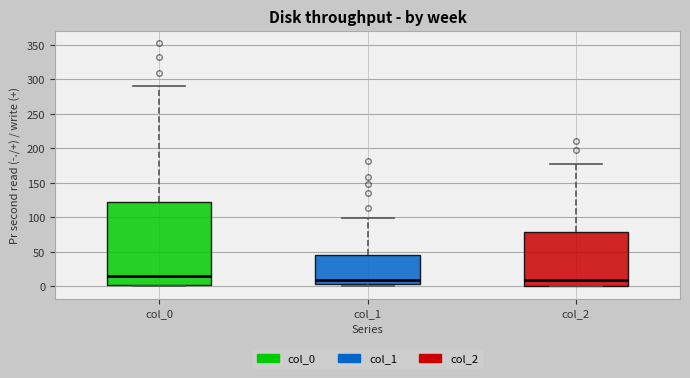

Reading left to right, read every box against the y-axis: the position of its median line, the range the box covers, and the ends of its whiskers. The values are not printed on the chart, so give them approximately, as read against the axis.

col_0: median 15, box 0 to 120, whiskers 0 to 290
col_1: median 10, box 5 to 45, whiskers 0 to 100
col_2: median 10, box 0 to 80, whiskers 0 to 175